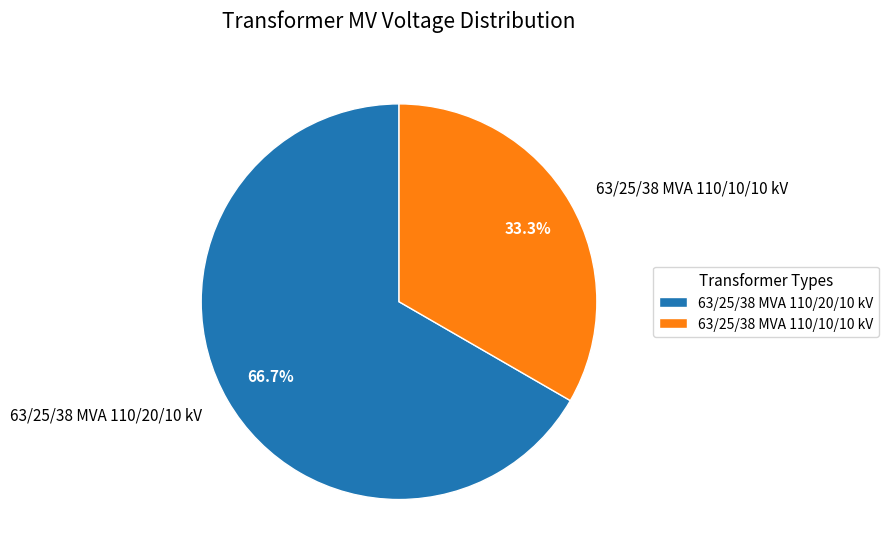

Count the number of slices in the pie.

2